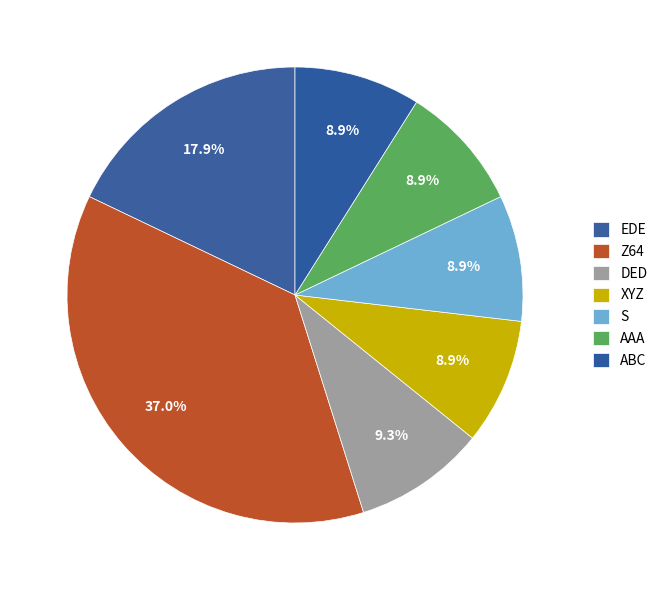

To the nearest percent, what is the difference between the largest and smallest slice percentages?

28%